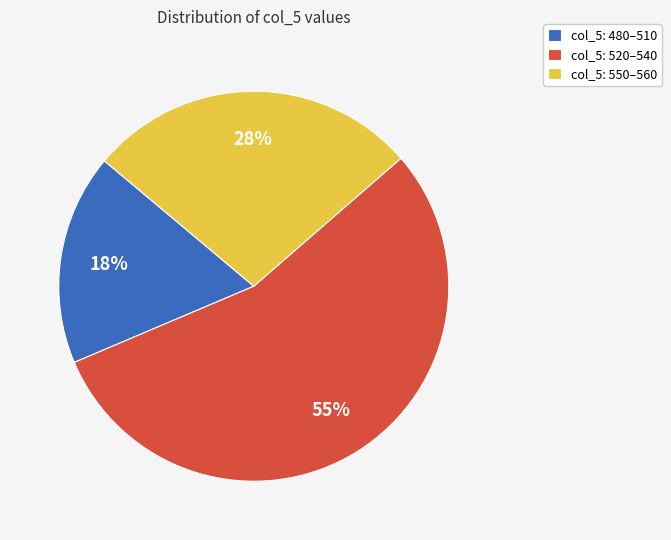

Which category has the smallest portion of the pie?

col_5: 480–510